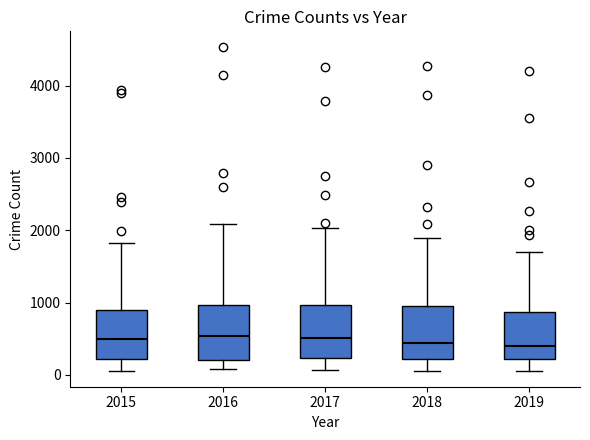

Reading left to right, read every box against the y-axis: the position of its median line, the range the box covers, and the ends of its whiskers. The values are not printed on the chart, so give them approximately, as read against the axis.

2015: median 500, box 200 to 900, whiskers 100 to 1800
2016: median 500, box 200 to 1000, whiskers 100 to 2100
2017: median 500, box 200 to 1000, whiskers 100 to 2000
2018: median 400, box 200 to 1000, whiskers 100 to 1900
2019: median 400, box 200 to 900, whiskers 100 to 1700